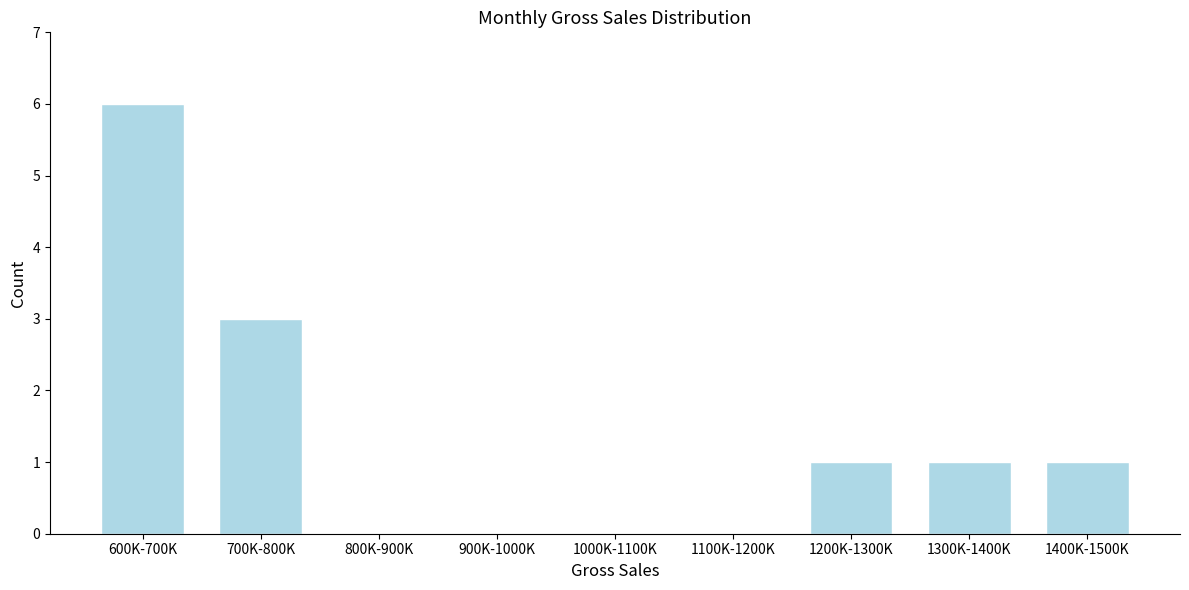

Reading left to right, transcribe all the data shown in this chart.

600K-700K=6	700K-800K=3	800K-900K=0	900K-1000K=0	1000K-1100K=0	1100K-1200K=0	1200K-1300K=1	1300K-1400K=1	1400K-1500K=1